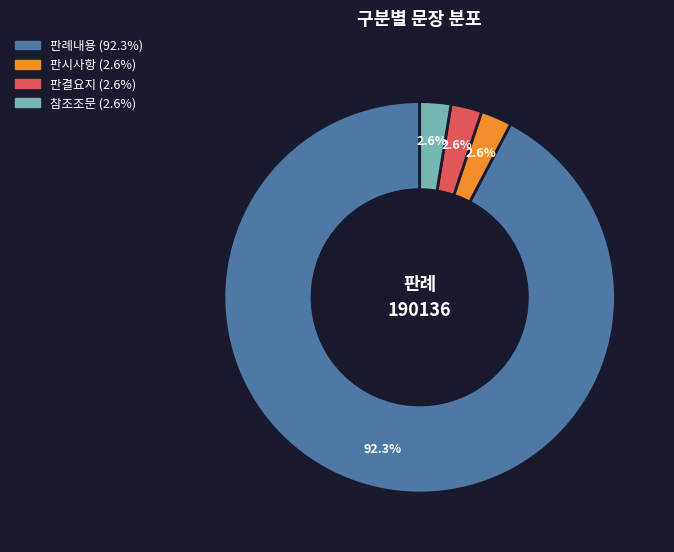

To the nearest percent, what is the difference between the 판례내용 and 판결요지 slice percentages?

90%